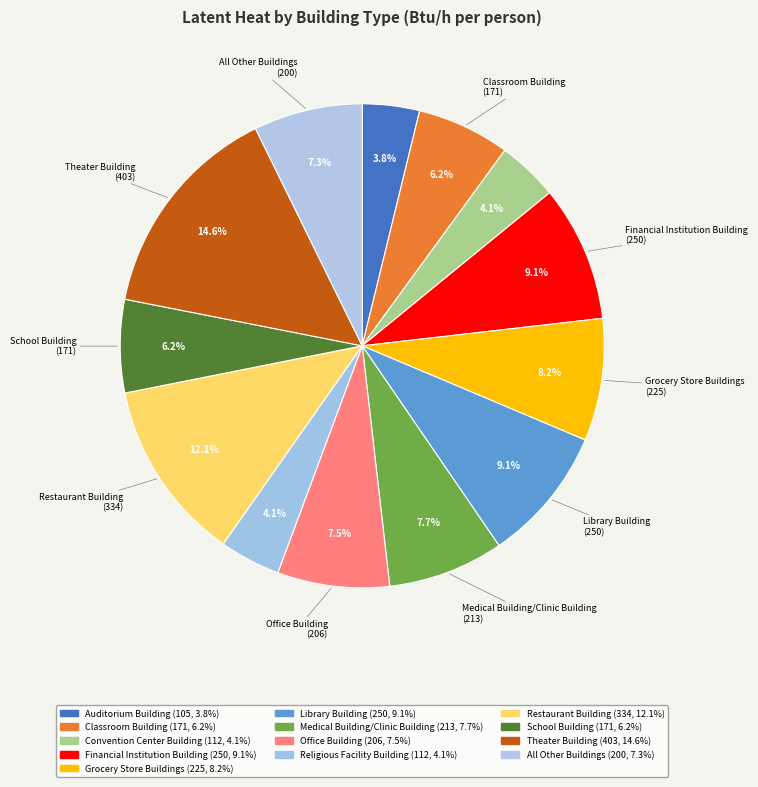

To the nearest percent, what is the difference between the largest and smallest slice percentages?

11%